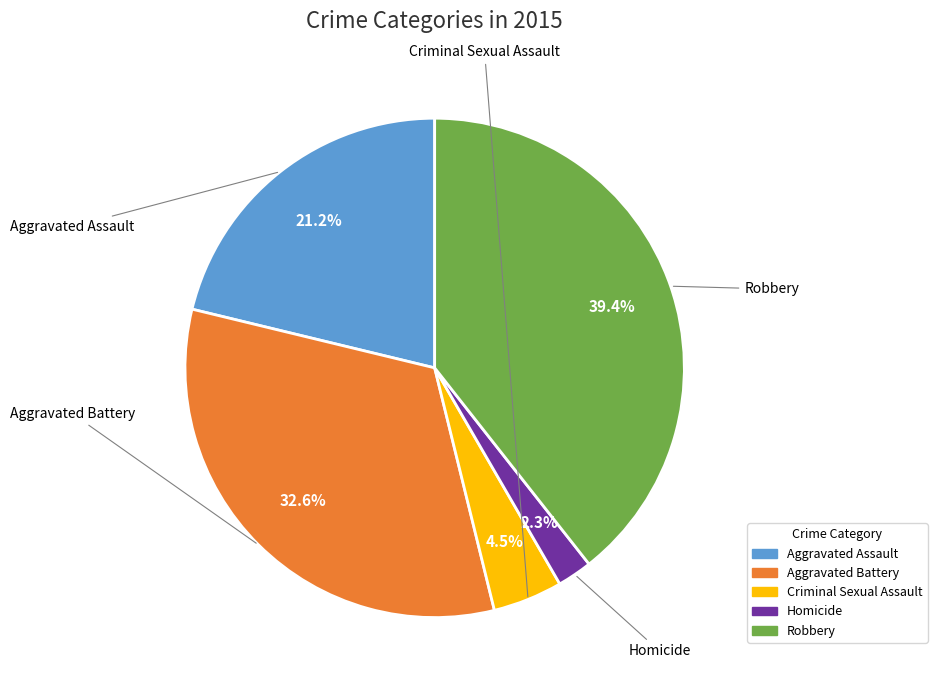

Is it true that Aggravated Assault is 21% of the pie?

True